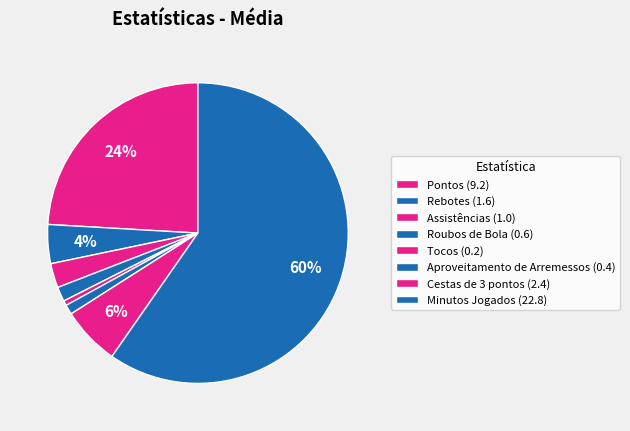

Count the number of slices in the pie.

8